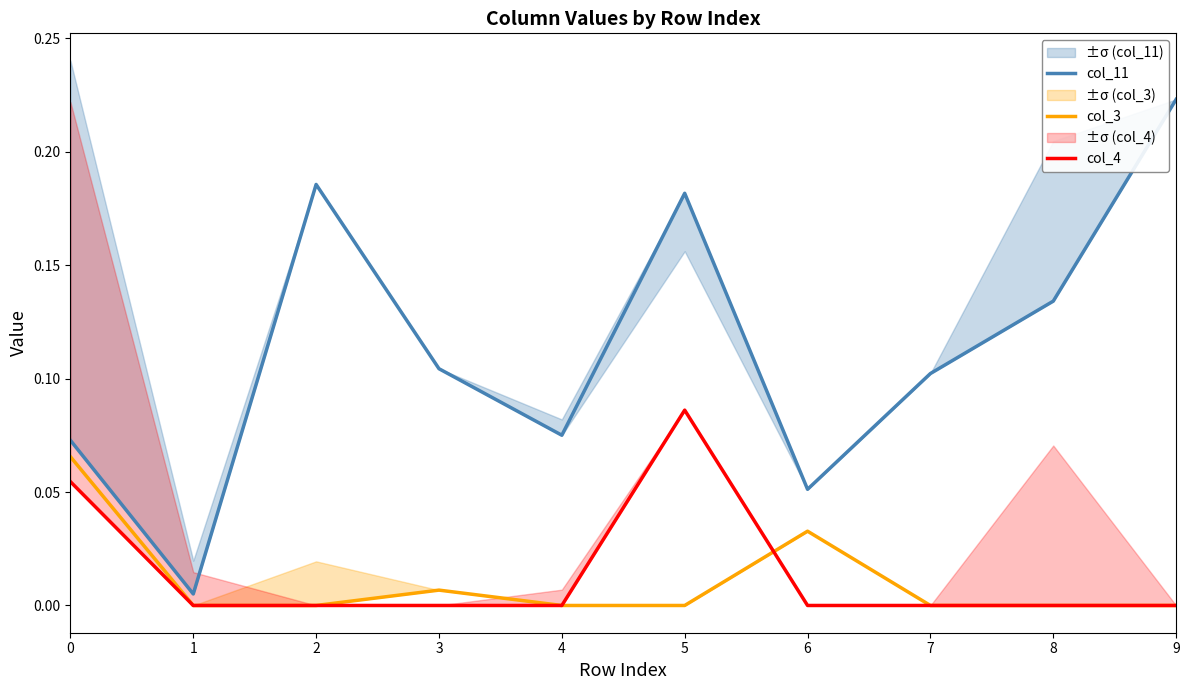

True or false: col_3 and col_11 intersect in this chart.

False